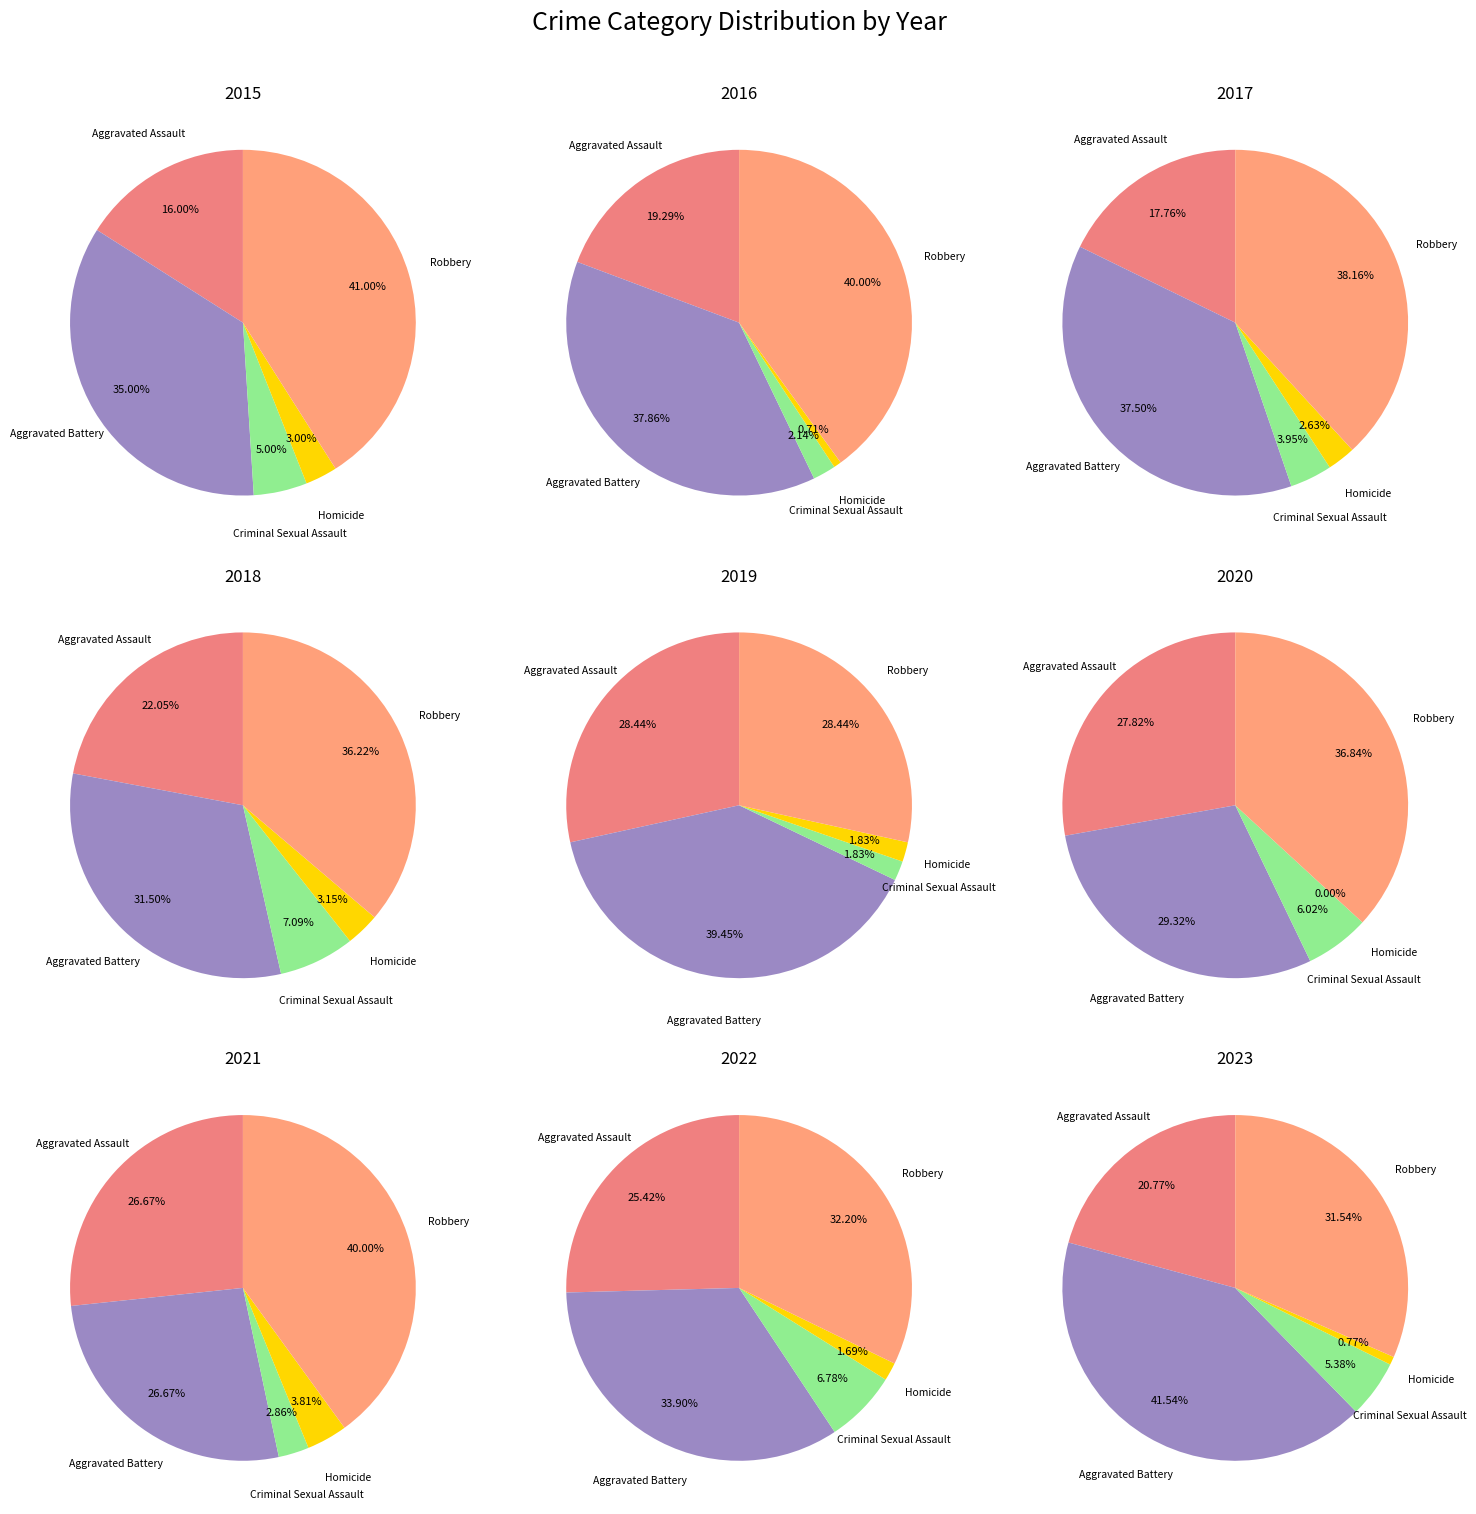

Do 4 and 6 together represent more than half of the pie?

No